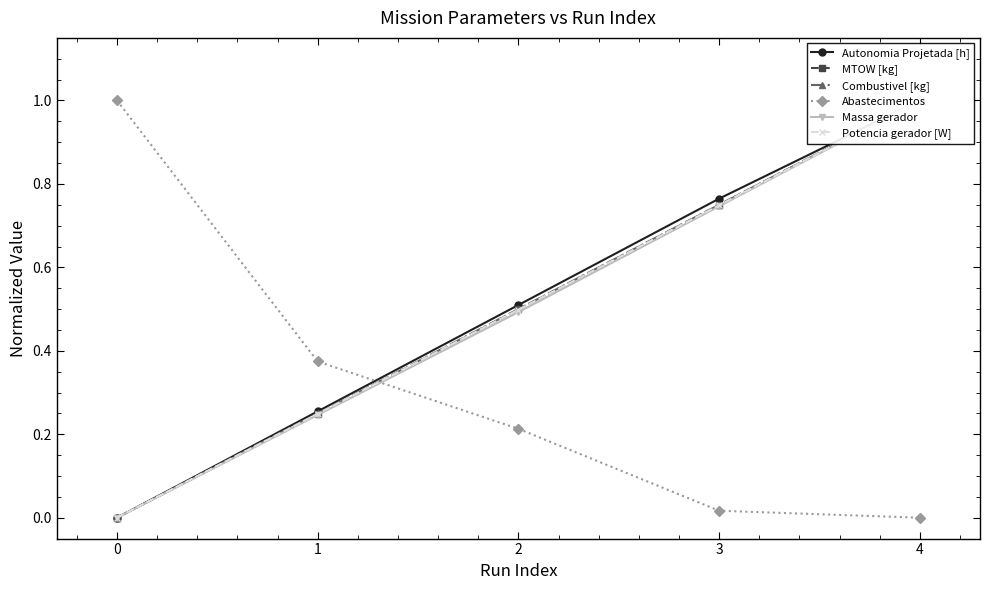

List the series in order of their peak value, lowest first.

Autonomia Projetada [h], MTOW [kg], Combustivel [kg], Abastecimentos, Massa gerador, Potencia gerador [W]